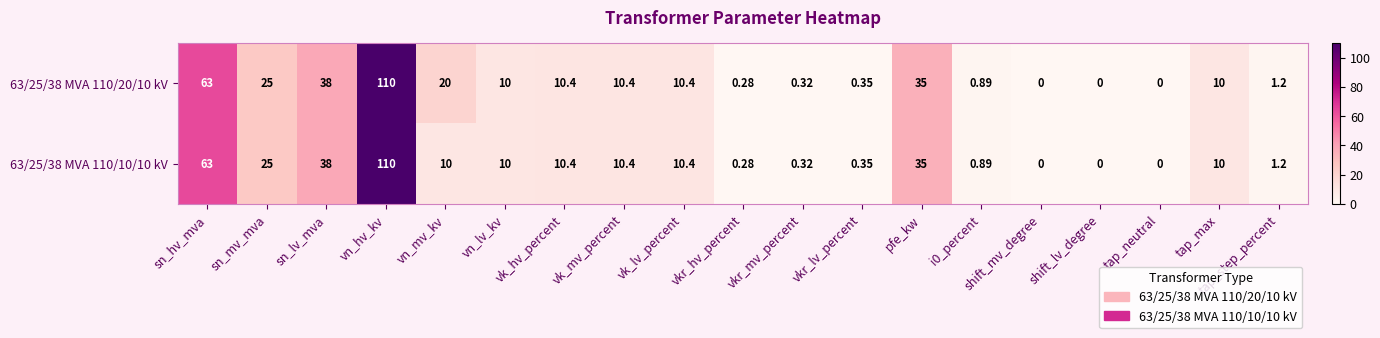

At which label does 63/25/38 MVA 110/20/10 kV first exceed 10?

sn_hv_mva